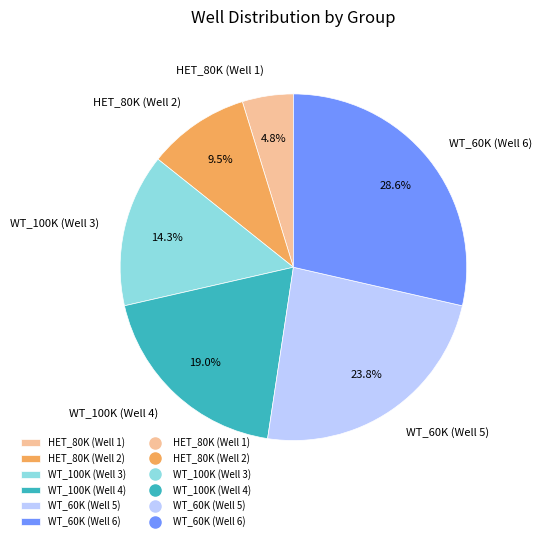

Approximately how many times larger is the value at HET_80K (Well 2) compared to WT_60K (Well 6)?

0.3